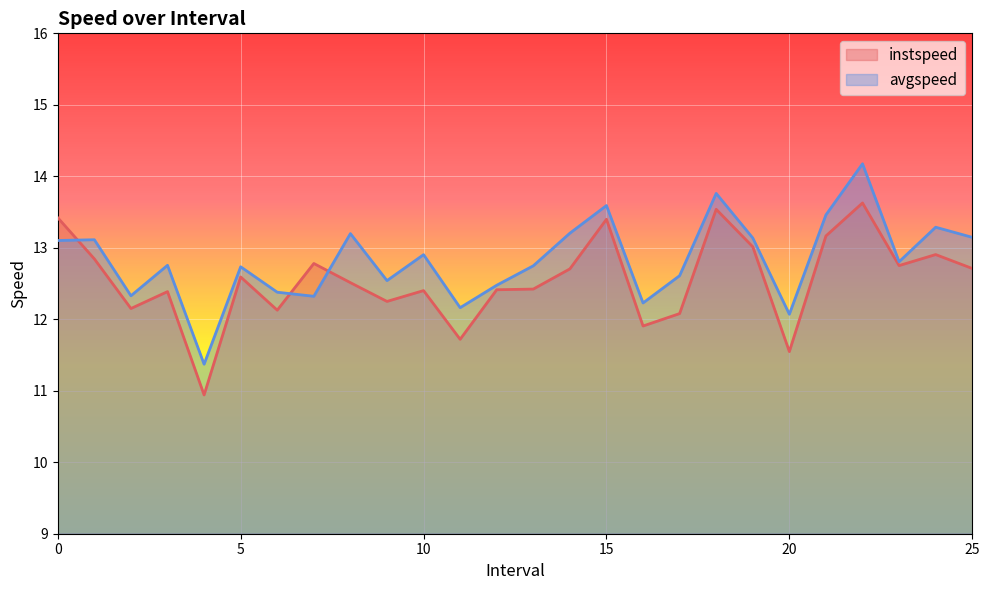

Which series changed the most between 8.0 and 9.0?

avgspeed